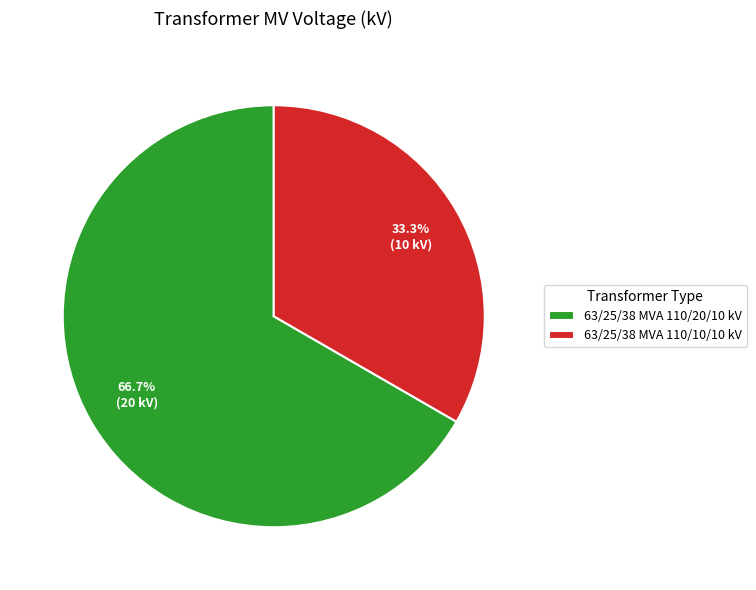

Which slice is the smallest?

63/25/38 MVA 110/10/10 kV